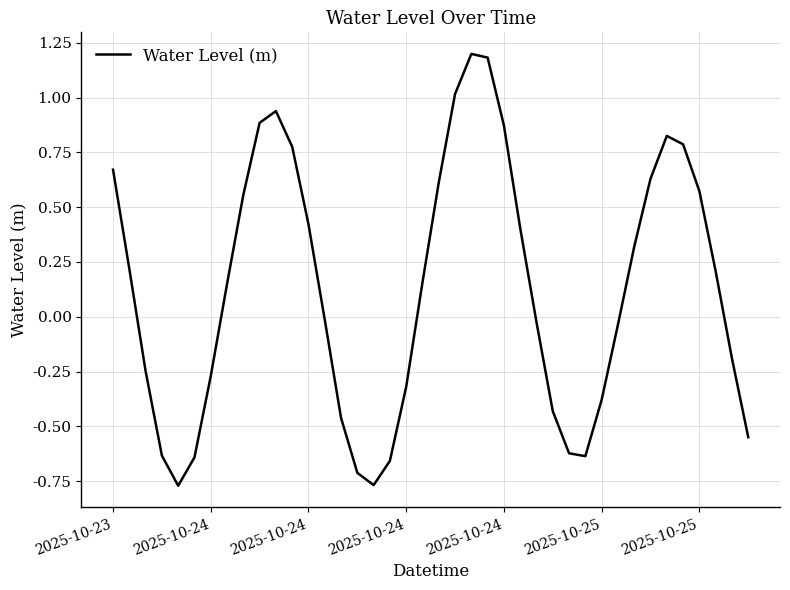

What is the difference between the maximum and minimum values?

2.0